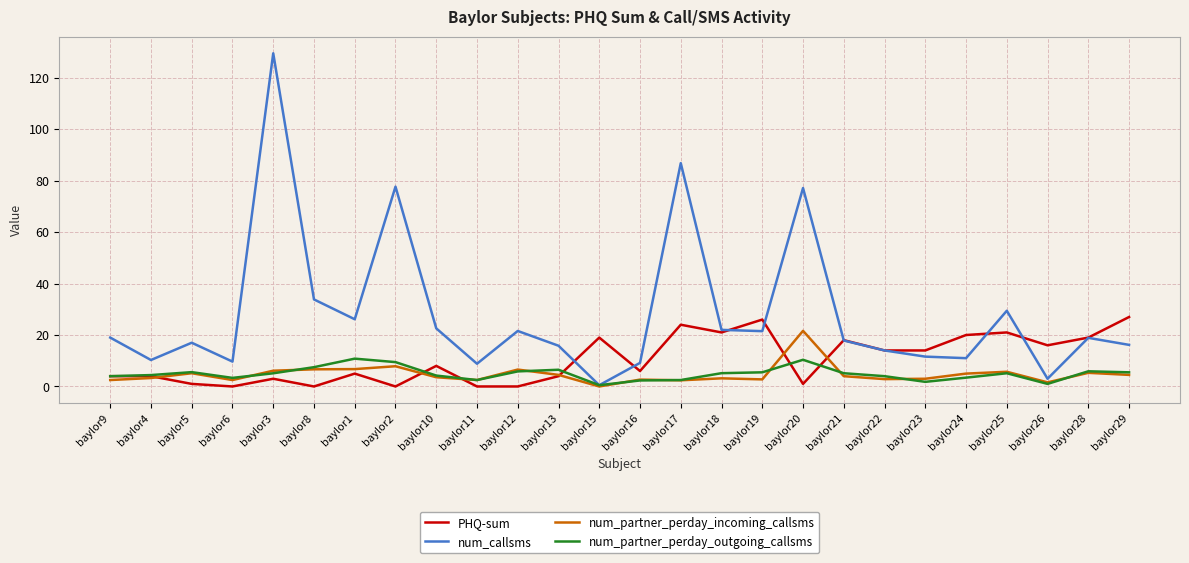

What is the difference between the maximum and minimum values in the num_partner_perday_outgoing_callsms series?

10.3